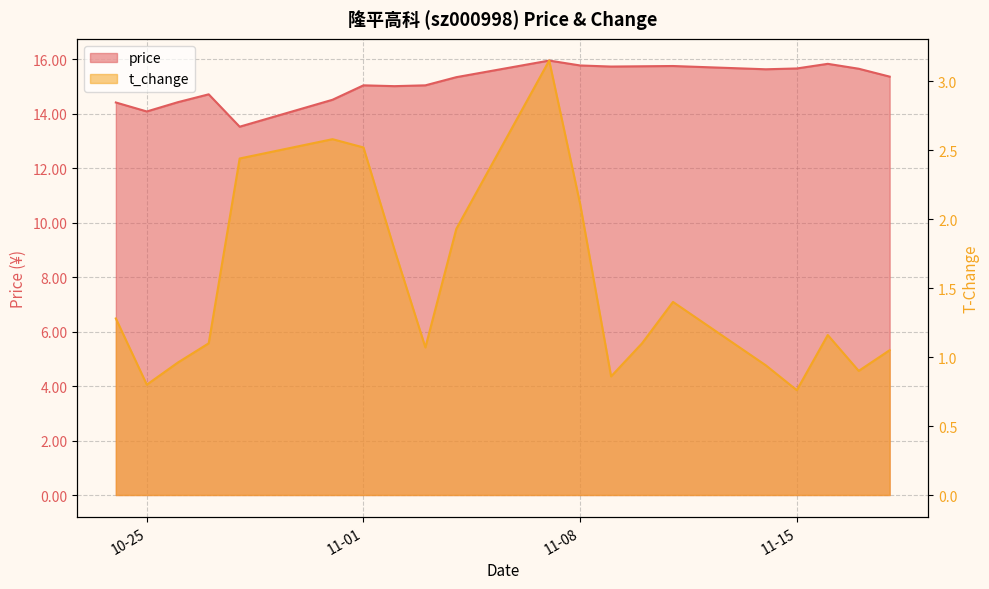

Rank the series at 2022-11-18 from highest to lowest value.

price, t_change